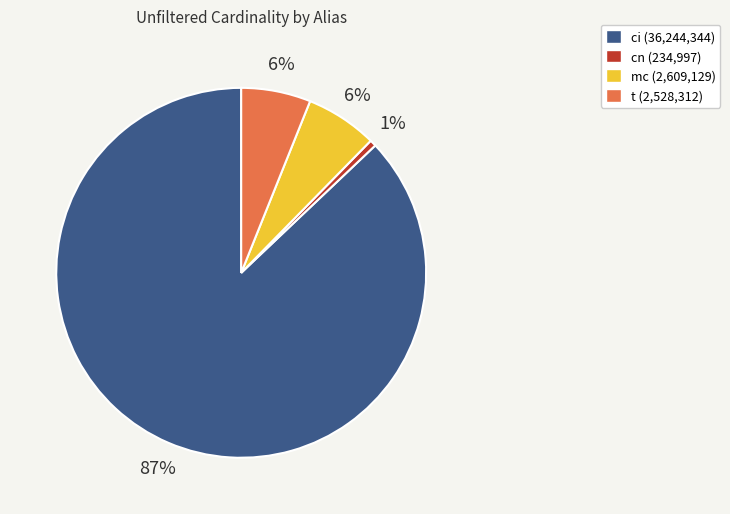

How many segments does this pie chart have?

4